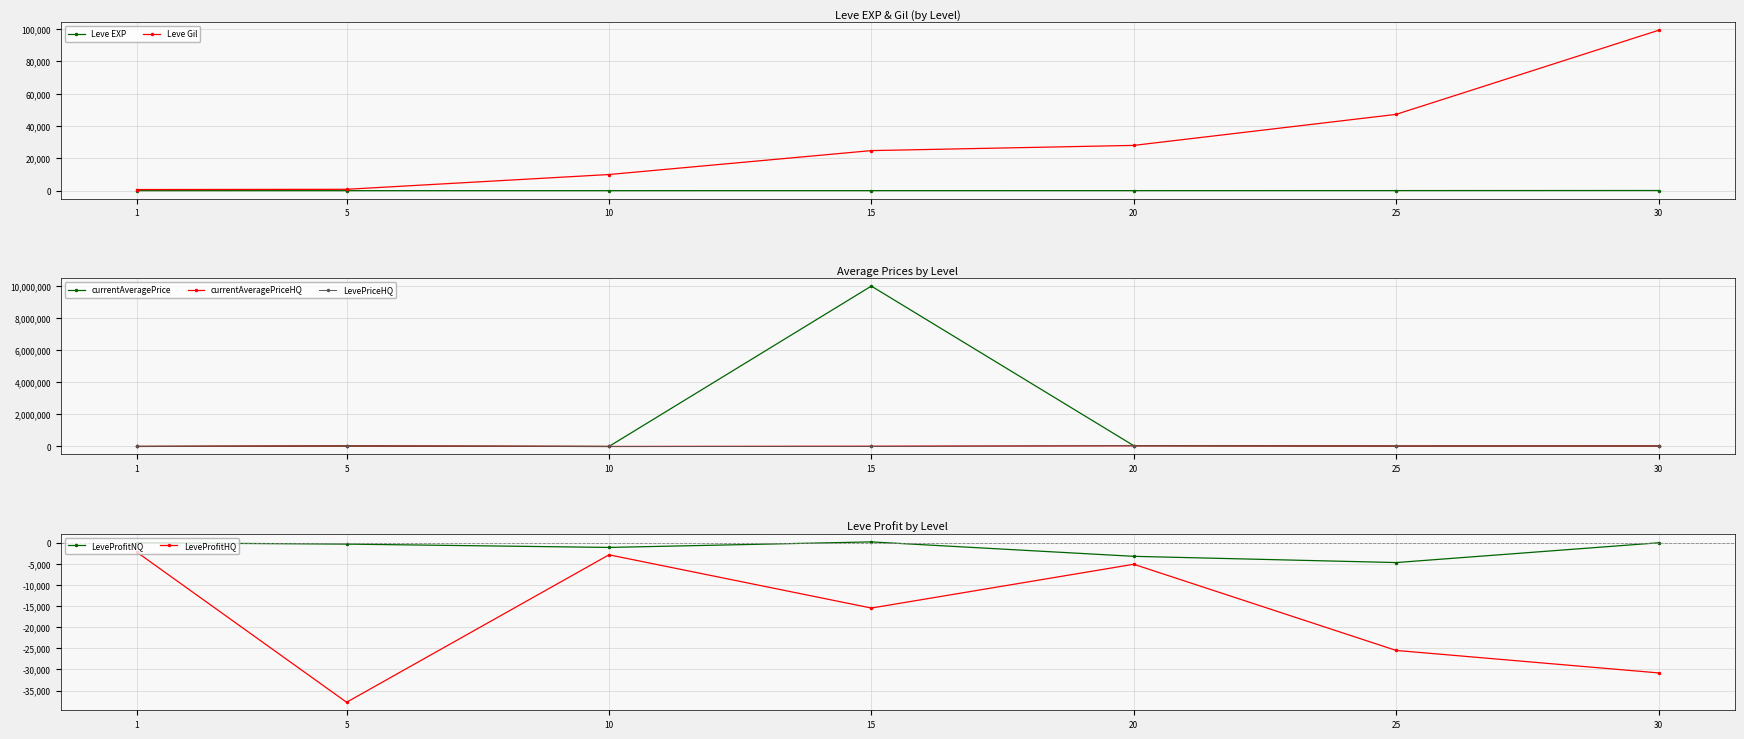

At which label is currentAveragePrice closest to 5000526?

5